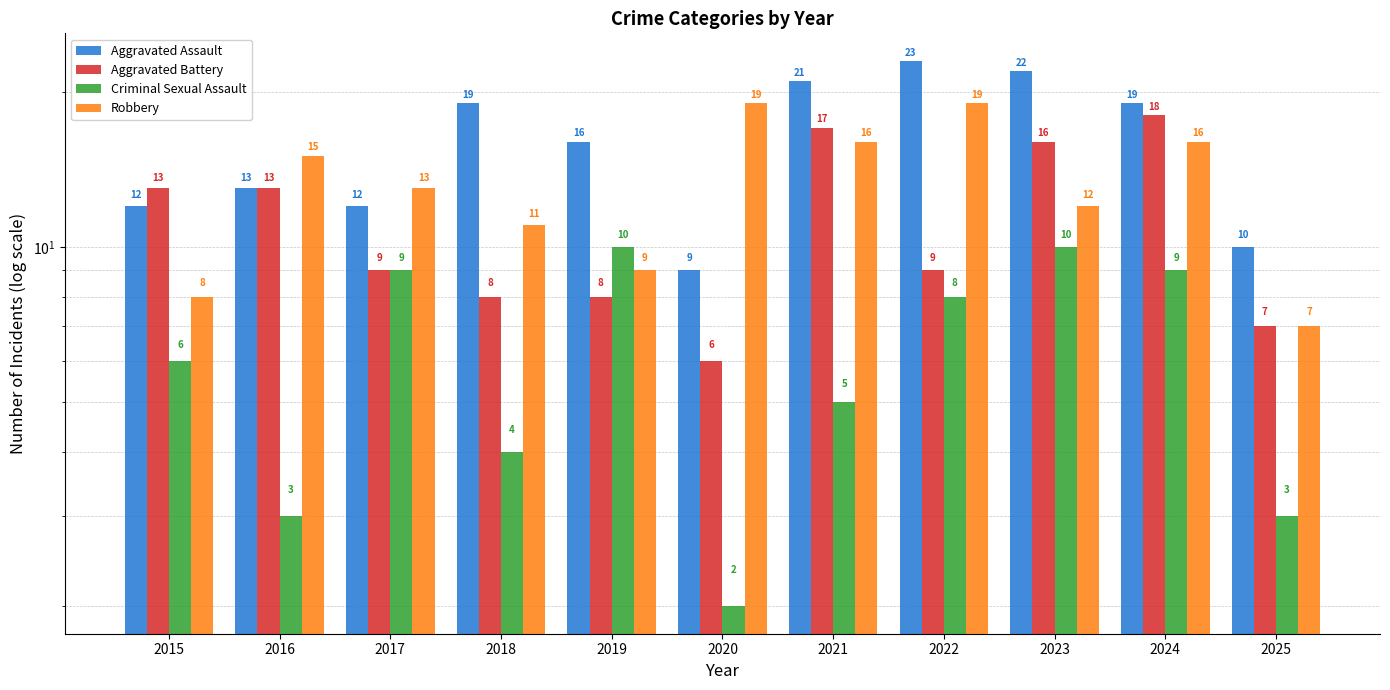

What is the sum of all Criminal Sexual Assault values?

69